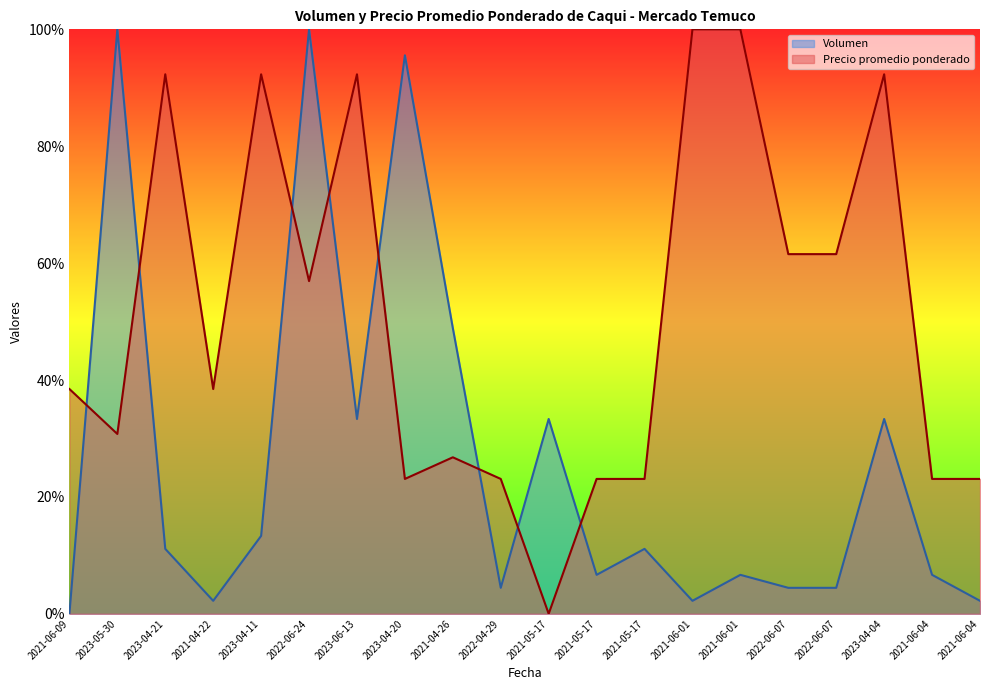

What is the label of the 18th point from the left?

2023-04-04